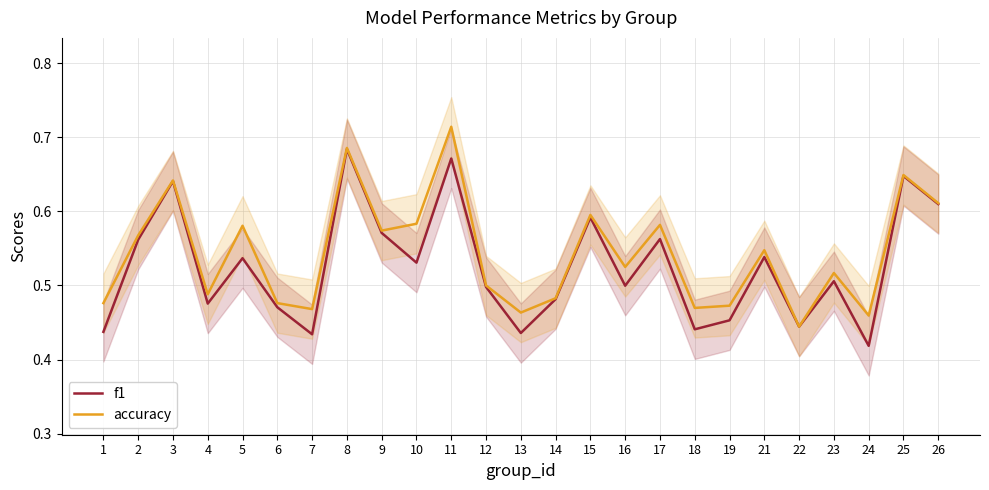

Reading left to right, extract all data points from this chart.

f1: 1=0.4	2=0.6	3=0.6	4=0.5	5=0.5	6=0.5	7=0.4	8=0.7	9=0.6	10=0.5	11=0.7	12=0.5	13=0.4	14=0.5	15=0.6	16=0.5	17=0.6	18=0.4	19=0.5	21=0.5	22=0.4	23=0.5	24=0.4	25=0.6	26=0.6
accuracy: 1=0.5	2=0.6	3=0.6	4=0.5	5=0.6	6=0.5	7=0.5	8=0.7	9=0.6	10=0.6	11=0.7	12=0.5	13=0.5	14=0.5	15=0.6	16=0.5	17=0.6	18=0.5	19=0.5	21=0.5	22=0.4	23=0.5	24=0.5	25=0.6	26=0.6